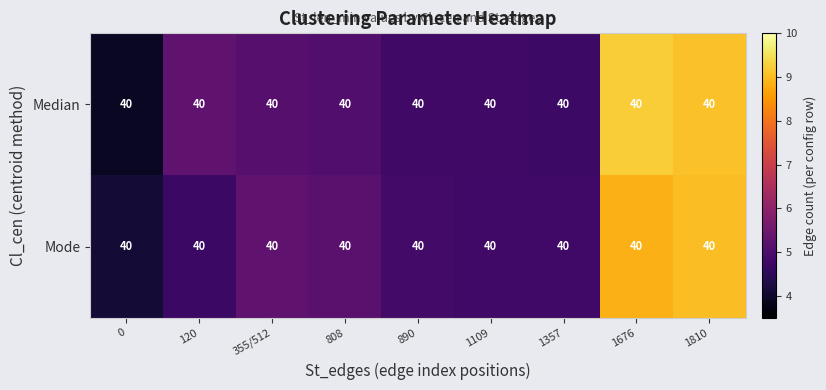

Rank the series at 1357 from highest to lowest value.

Mode, Median